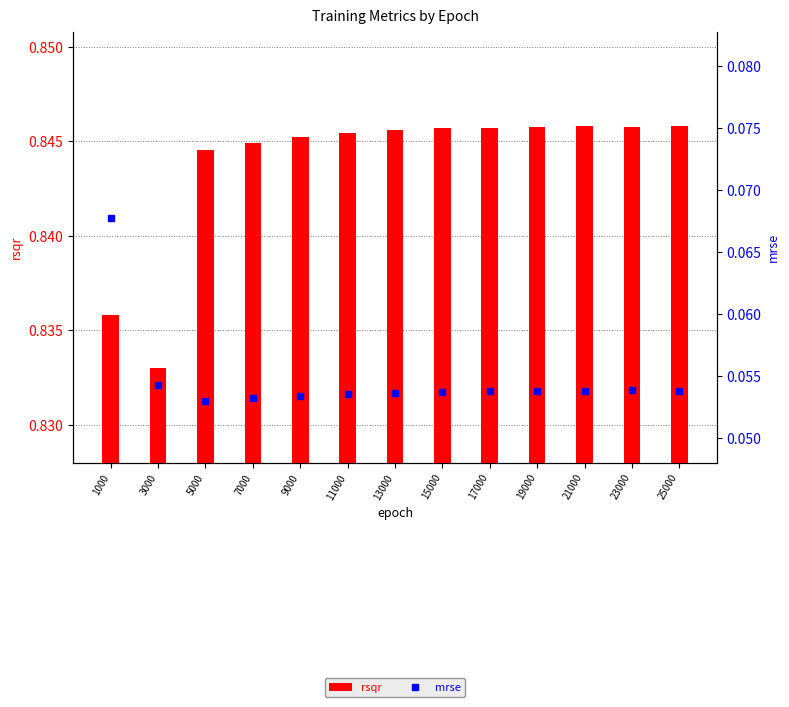

Between 25000 and 3000, which is larger?

25000